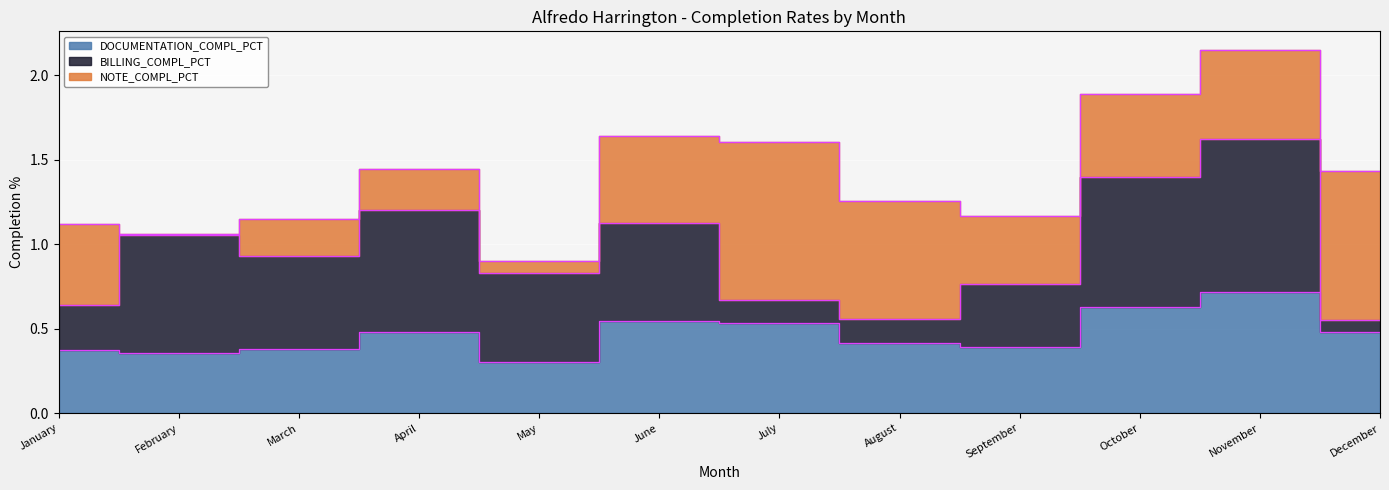

Which category has the highest value across all series?

July